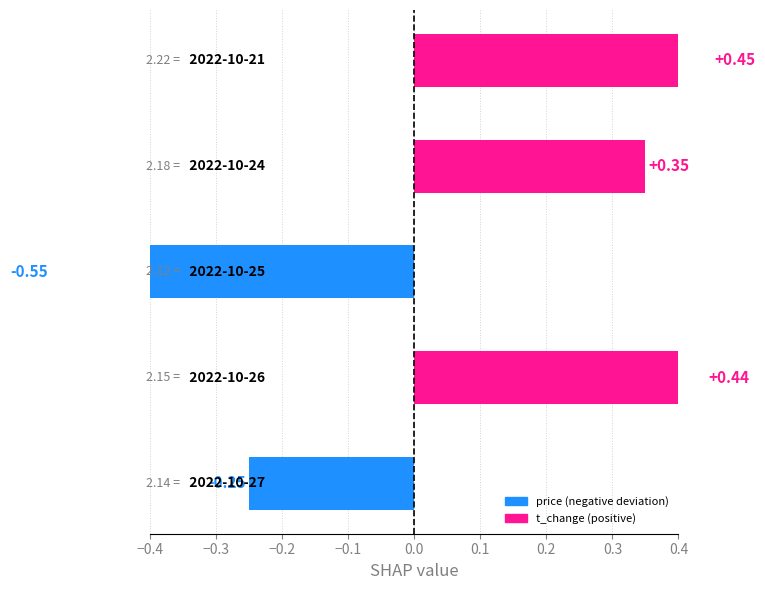

Is it true that t_change equals 0.3 at 2022-10-26?

False